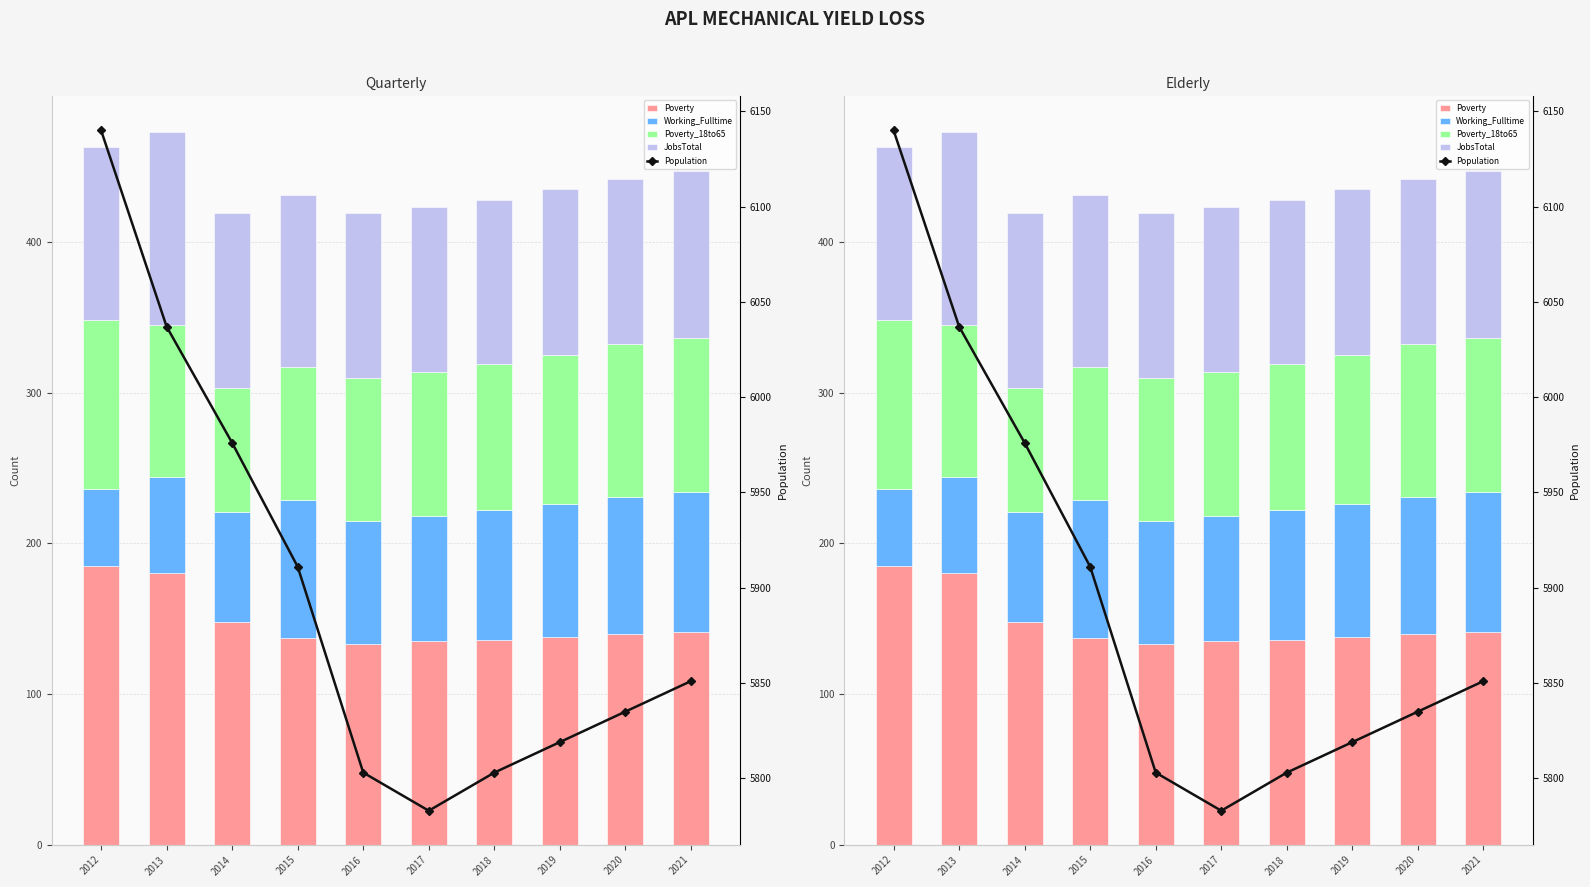

What is the total value across all series at 2019?

6254